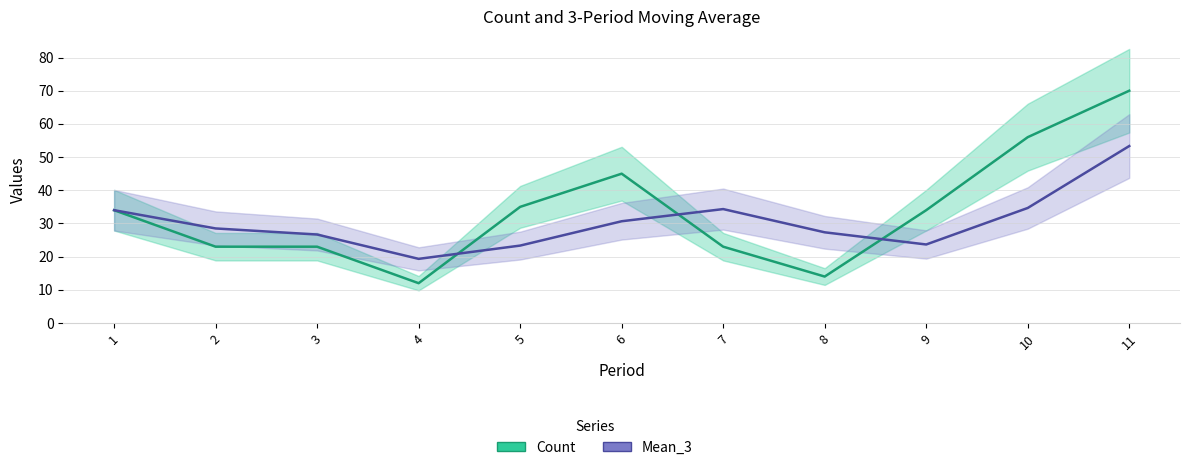

Reading left to right, list all the values displayed in this chart.

Count: 34.0	23.0	23.0	12.0	35.0	45.0	23.0	14.0	34.0	56.0	70.0
Mean_3: 34.0	28.5	26.7	19.3	23.3	30.7	34.3	27.3	23.7	34.7	53.3